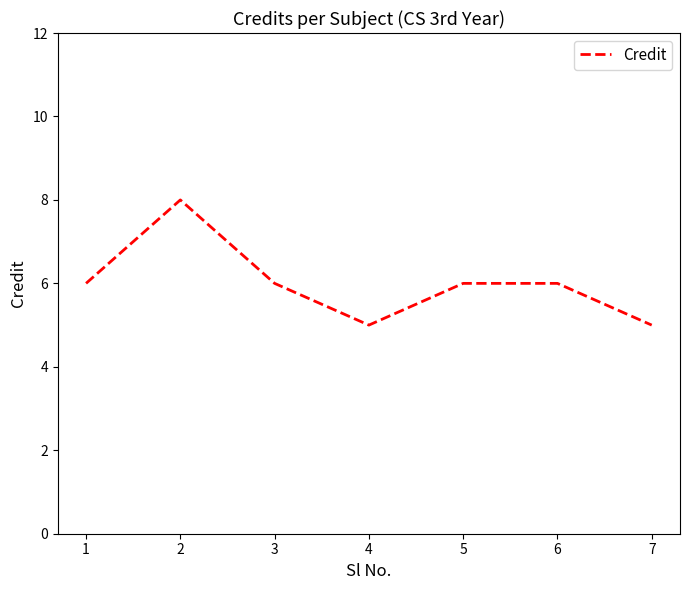

What is the difference between the values at 7 and 2?

3